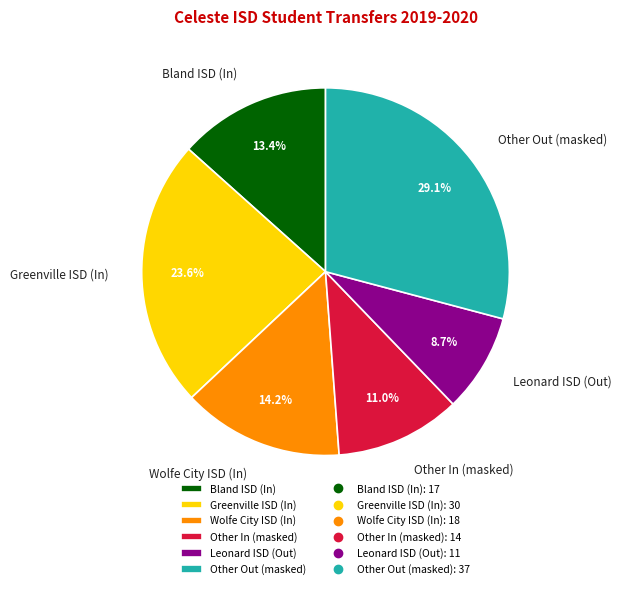

Rank the categories by value from highest to lowest.

Other Out (masked), Greenville ISD (In), Wolfe City ISD (In), Bland ISD (In), Other In (masked), Leonard ISD (Out)